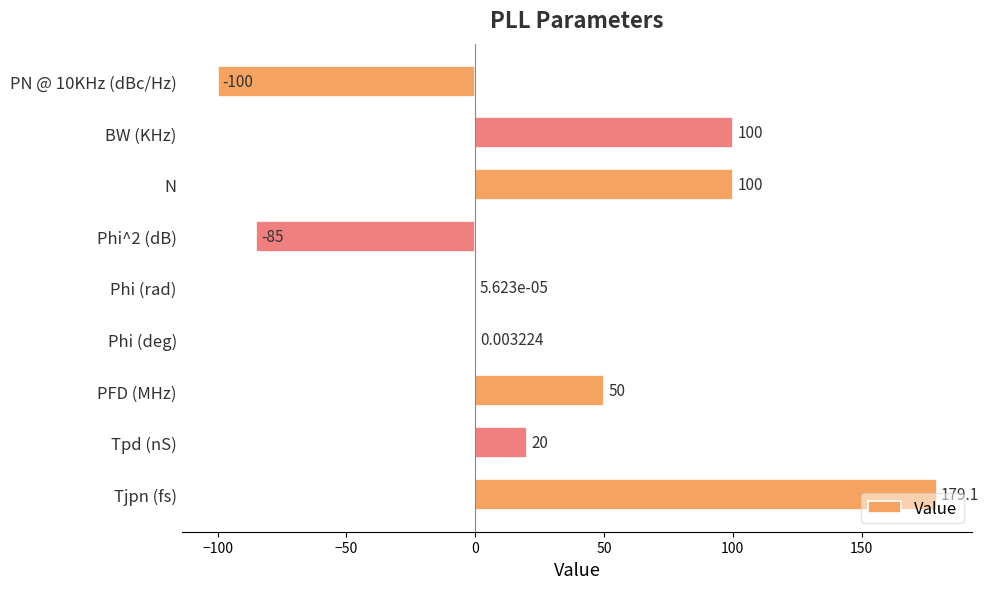

Which has a higher value, N or Tpd (nS)?

N